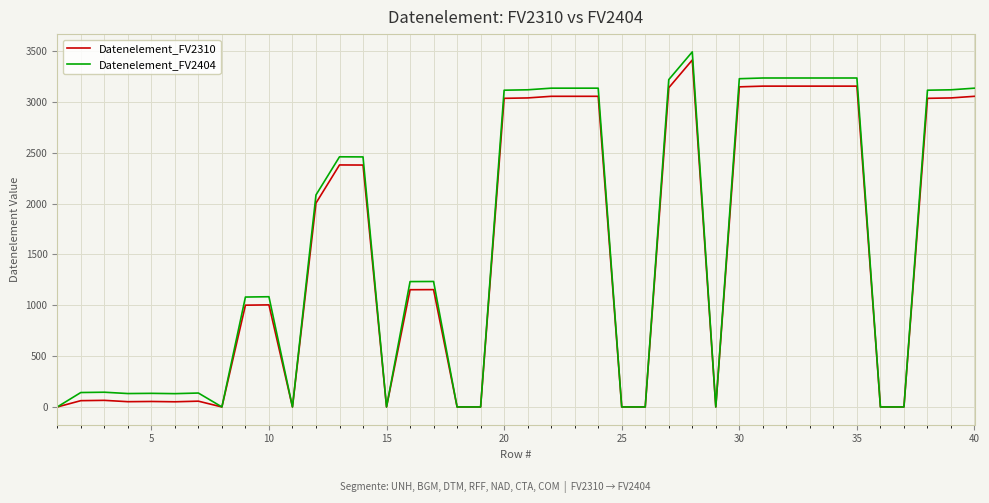

Which series has the widest spread of values?

Datenelement_FV2404